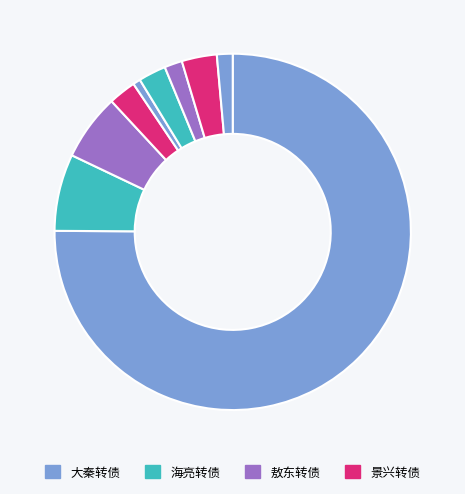

How many segments does this pie chart have?

9